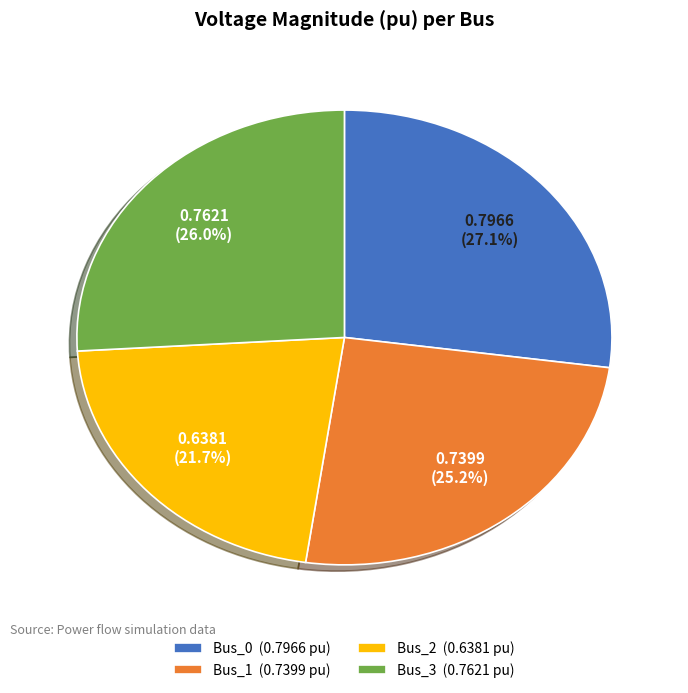

Is Bus_0 the majority of the pie?

No